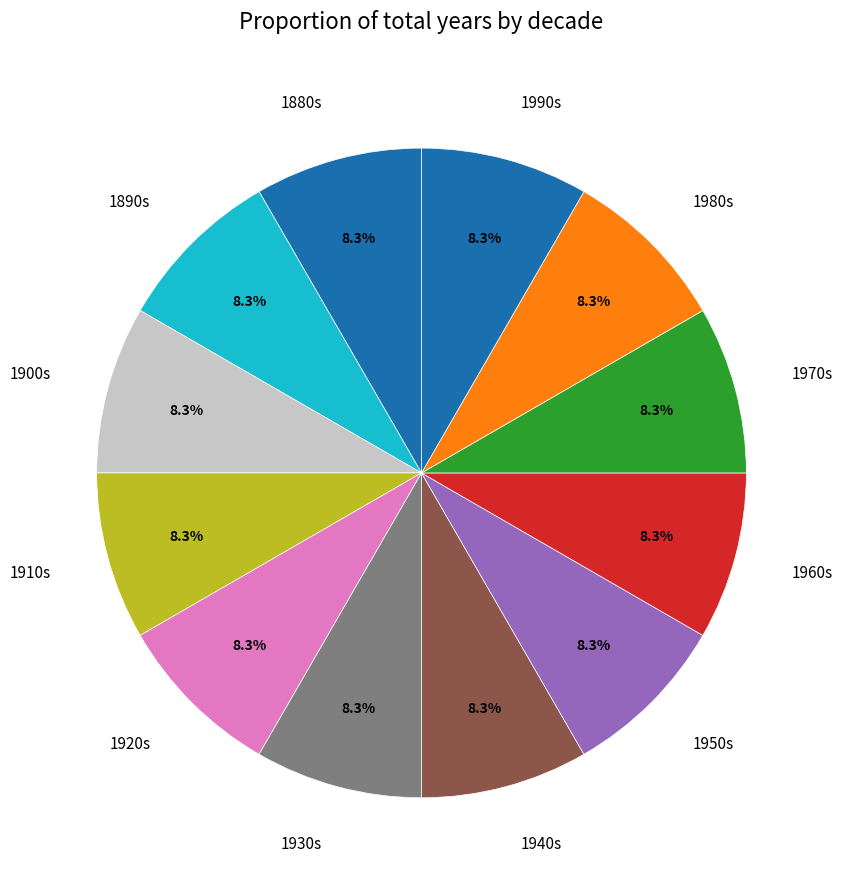

How much of the chart is everything except 1980s?

91.6%